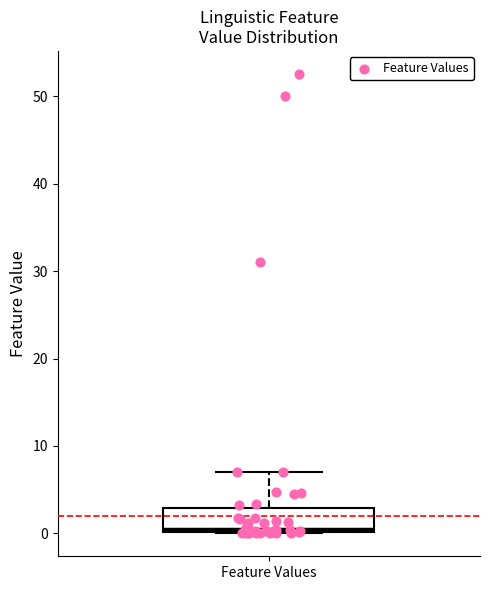

Transcribe this box plot: give where the median line is, the range the box spans, and where the two whiskers end, as read against the y-axis. The values are not printed on the chart, so give them approximately, as read against the axis.

median 0 (just above the box's lower edge), box 0 to 3, whiskers 0 to 7